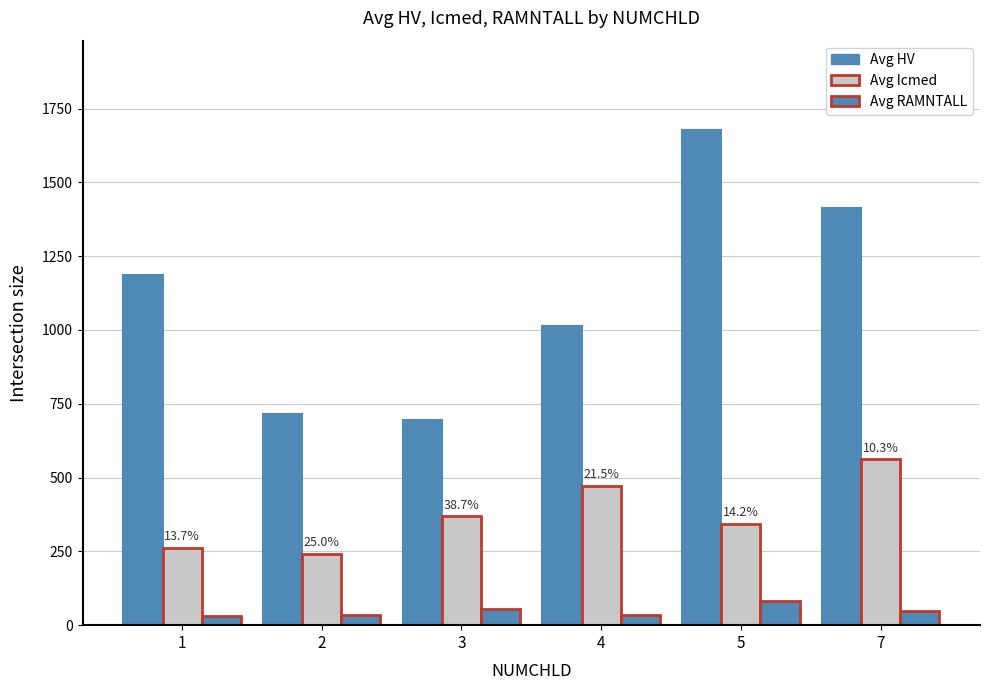

What is the value of the Avg Icmed bar at the 2nd from the left?

242